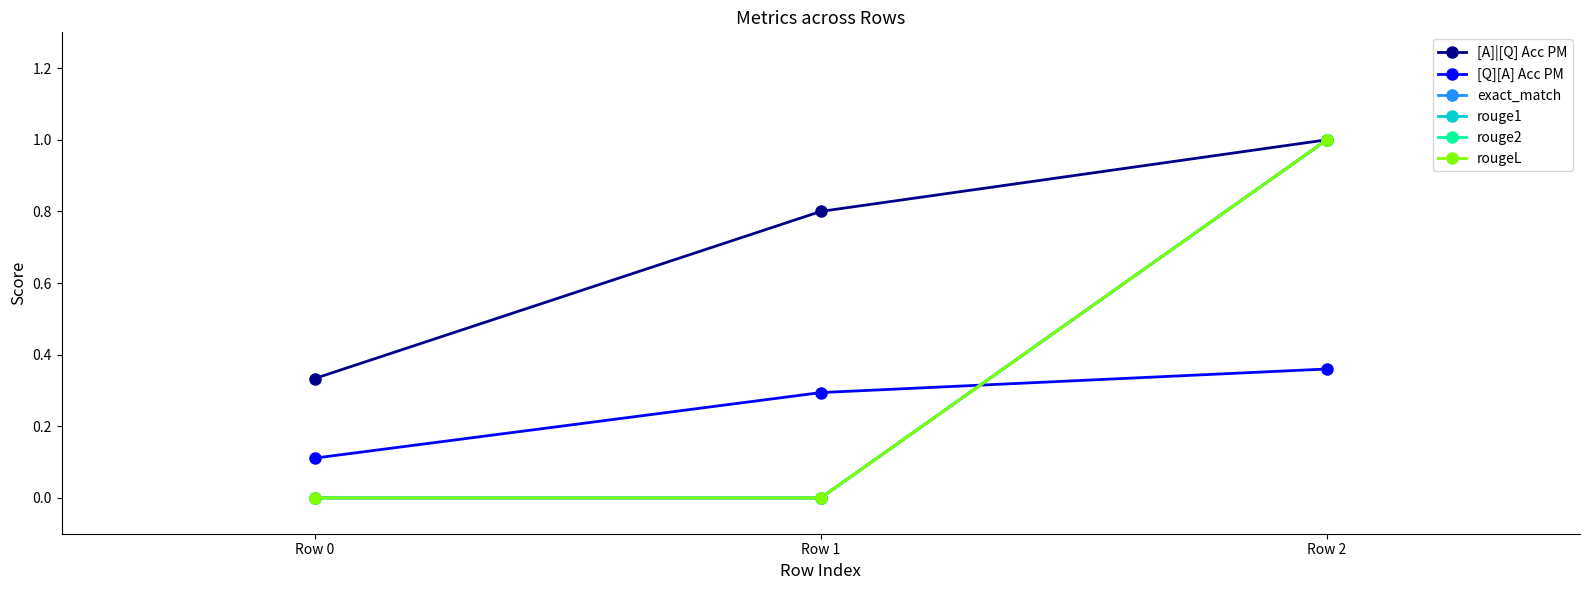

Which series has the largest total across all categories?

[A]|[Q] Acc PM